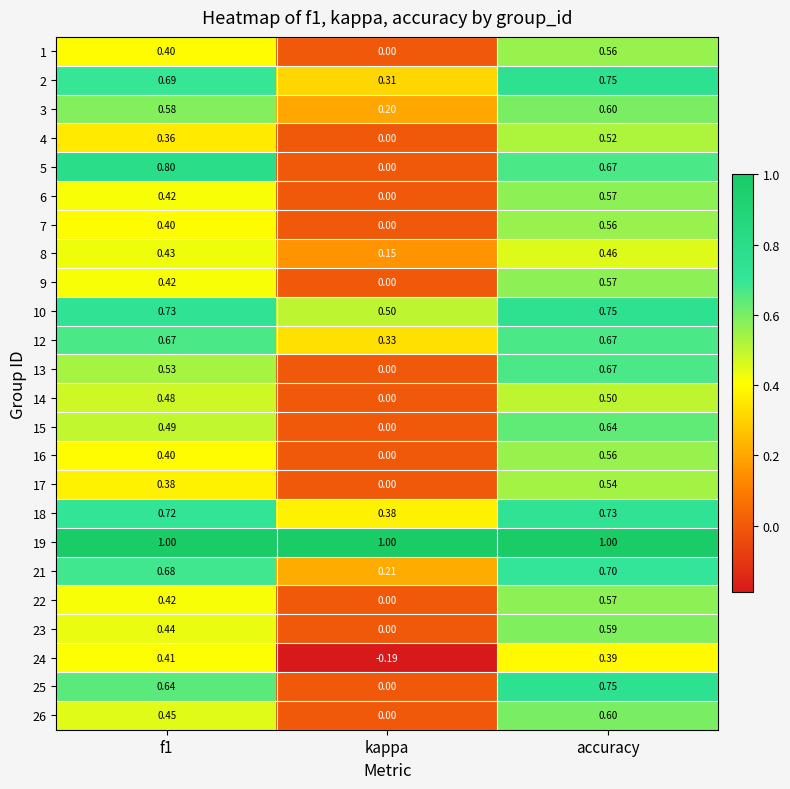

At which category is the sum across all series the highest?

accuracy